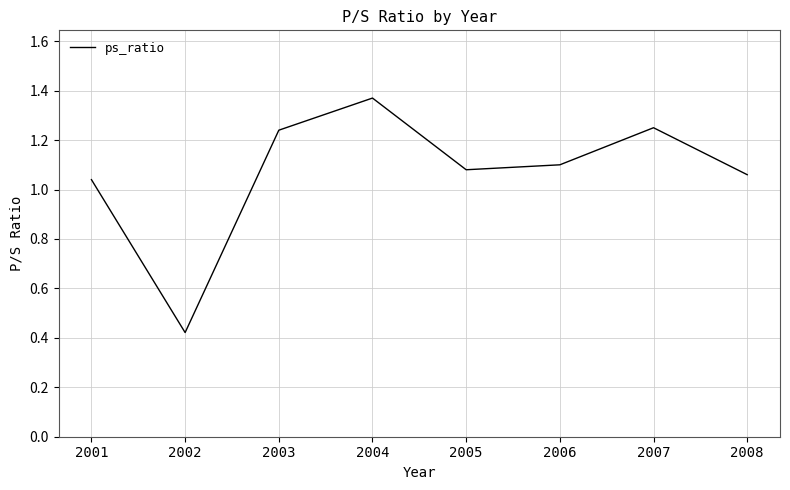

Which has a higher value, 2008 or 2007?

2007